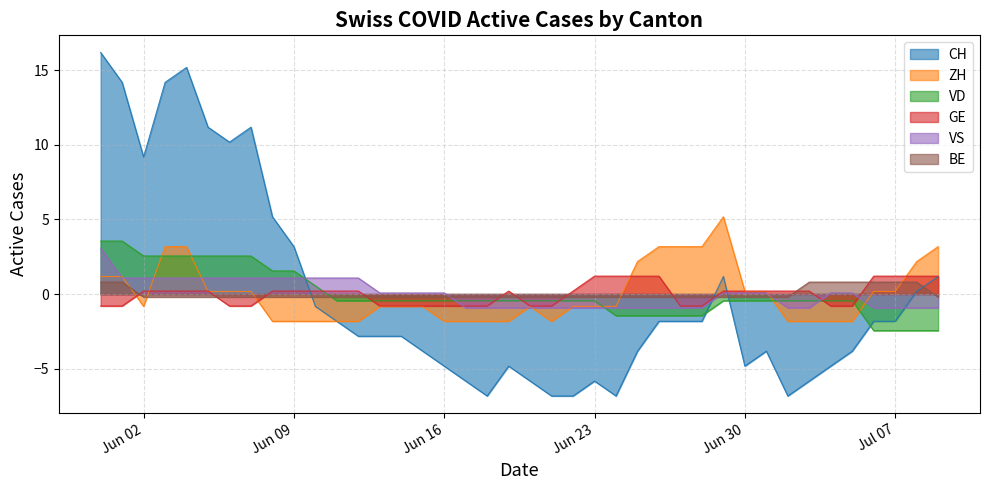

At which category does CH reach its first local peak?

2020-06-04